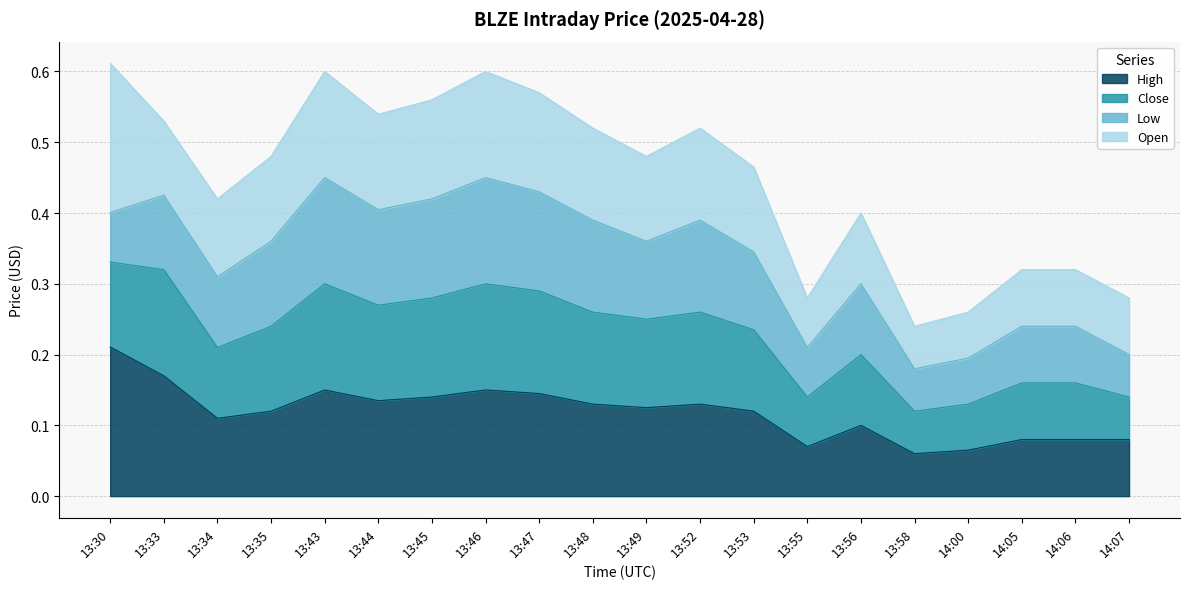

How many interior local peaks does the Close series have?

5